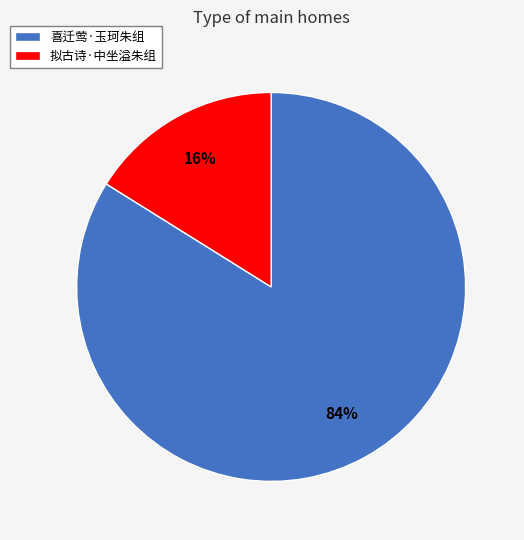

How many slices are in this pie chart?

2